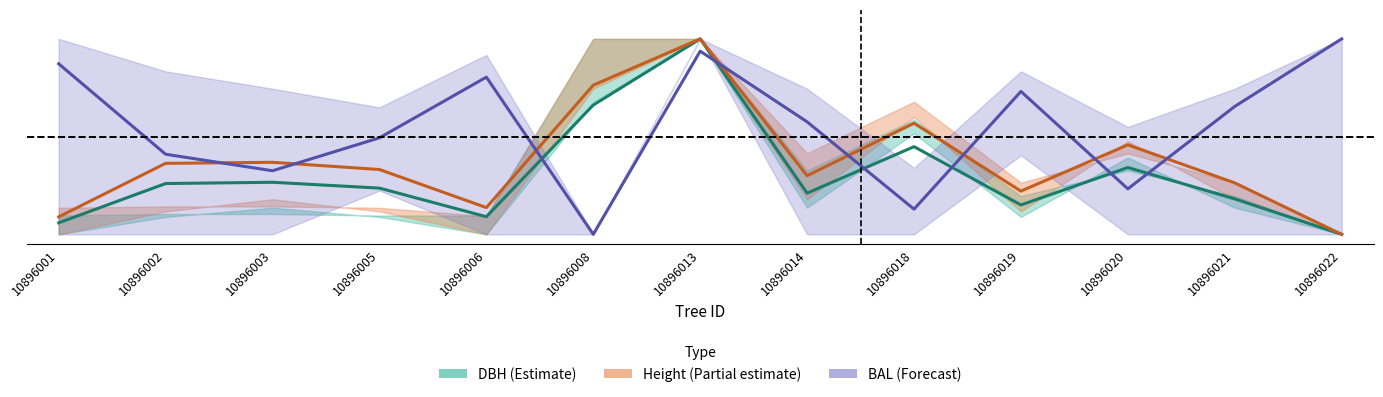

What is the value of the Height (Partial estimate) point at the 2nd from the left?

0.4